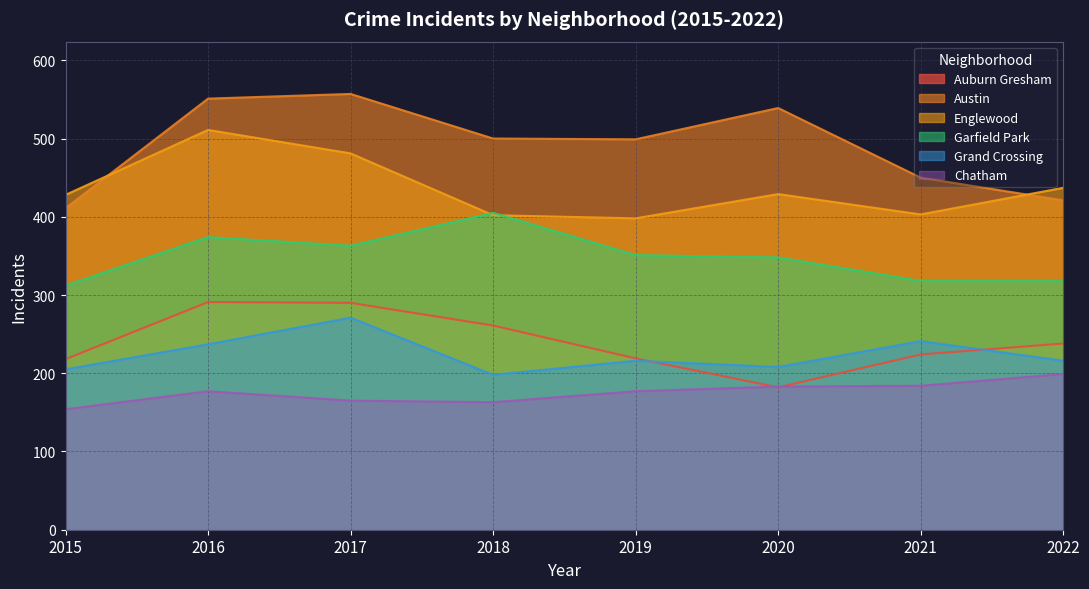

Between 2020 and 2021, which series saw the biggest shift?

Austin